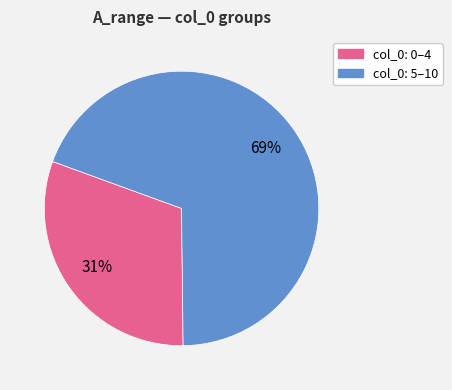

Does any single category account for the majority?

Yes